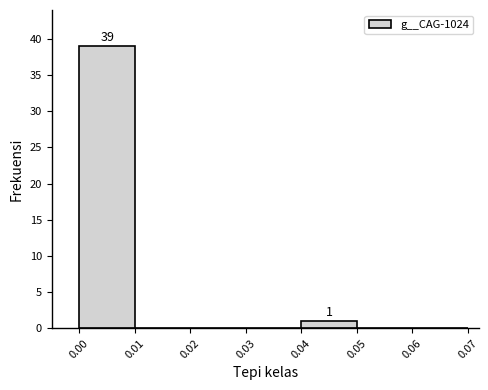

Which range on the x-axis has the tallest bar?

0.00 to 0.01